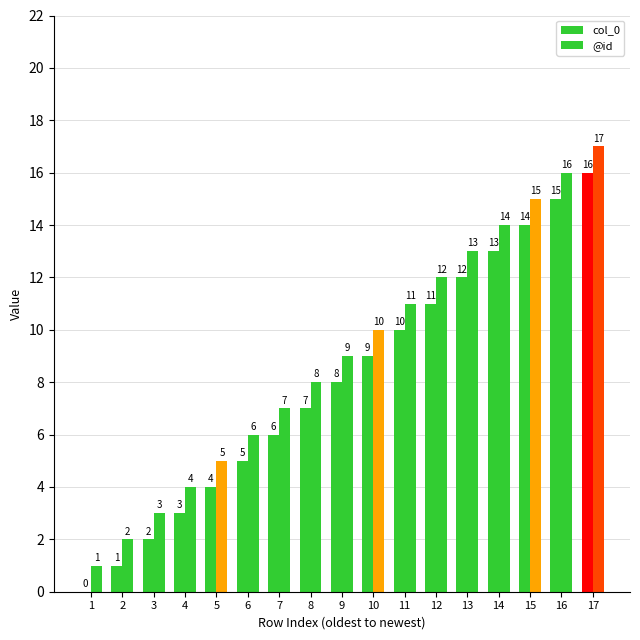

The value of @id at 13 is 13. True or false?

True